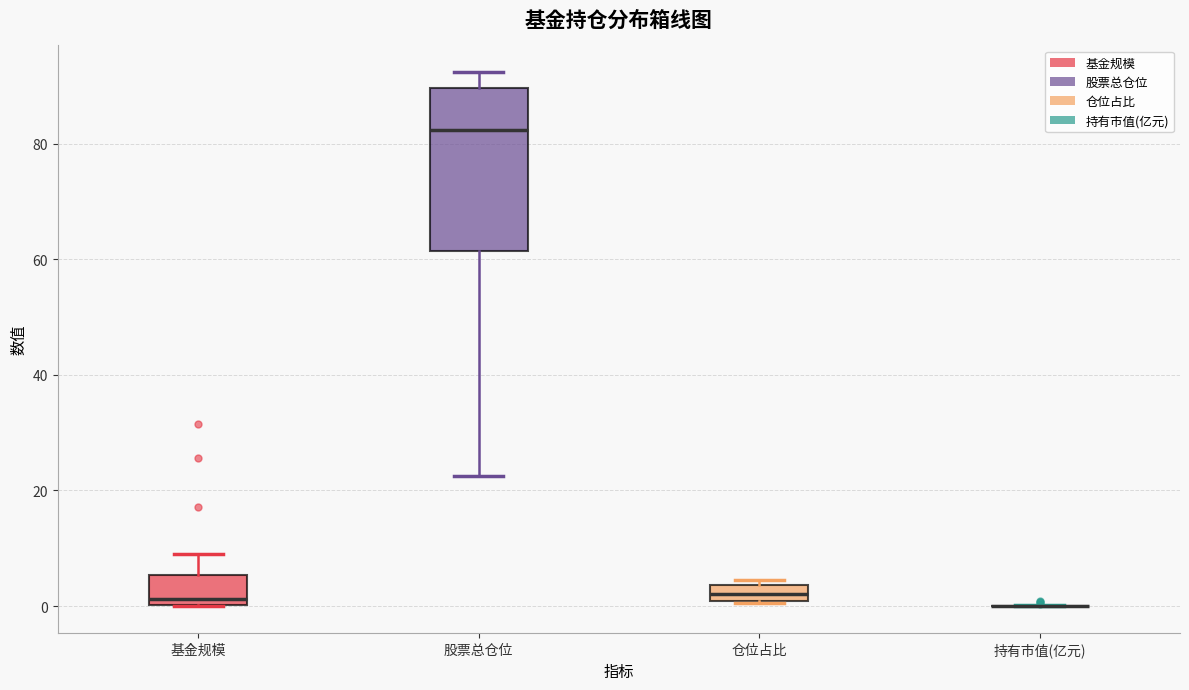

Which box is the tallest, from its lower edge to its upper edge?

股票总仓位